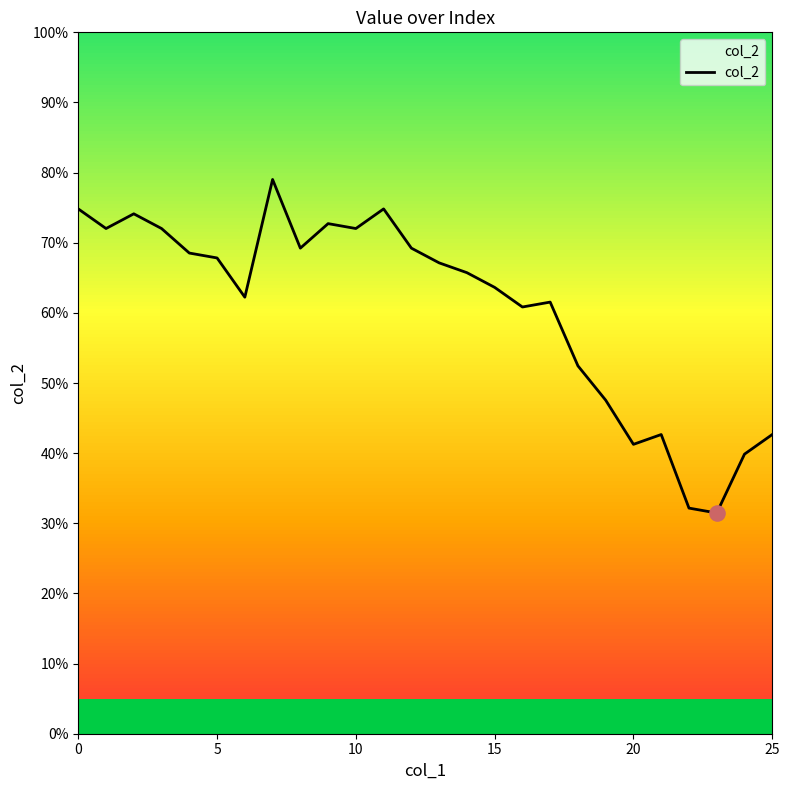

Does the chart have visible grid lines?

No